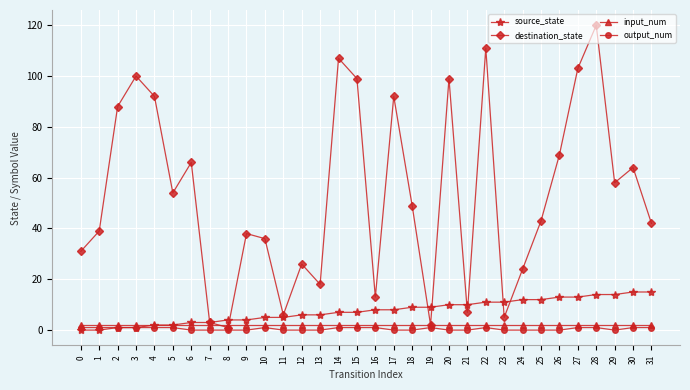

How many lines are shown in the chart?

4